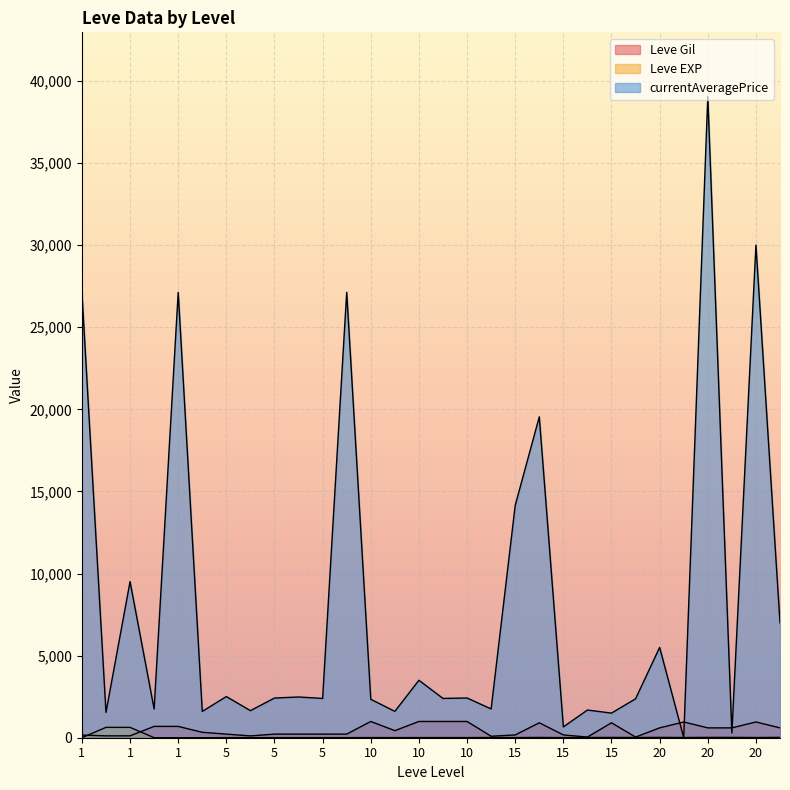

How many lines are shown in the chart?

3